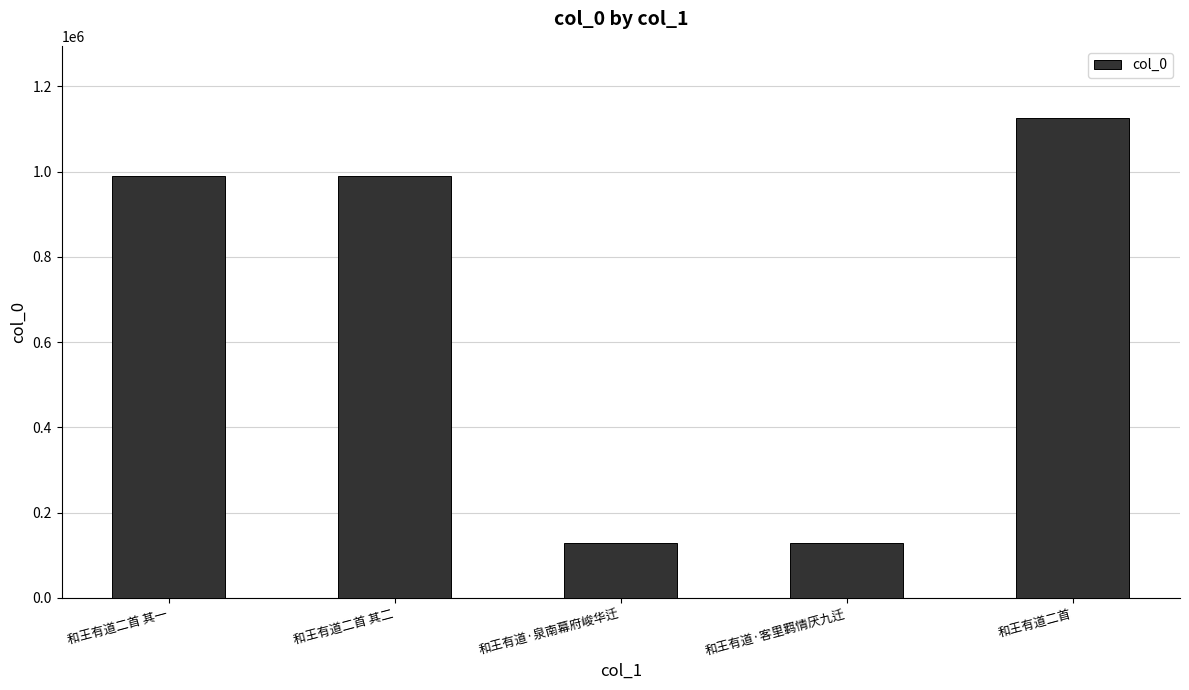

How many values are below 989114?

2